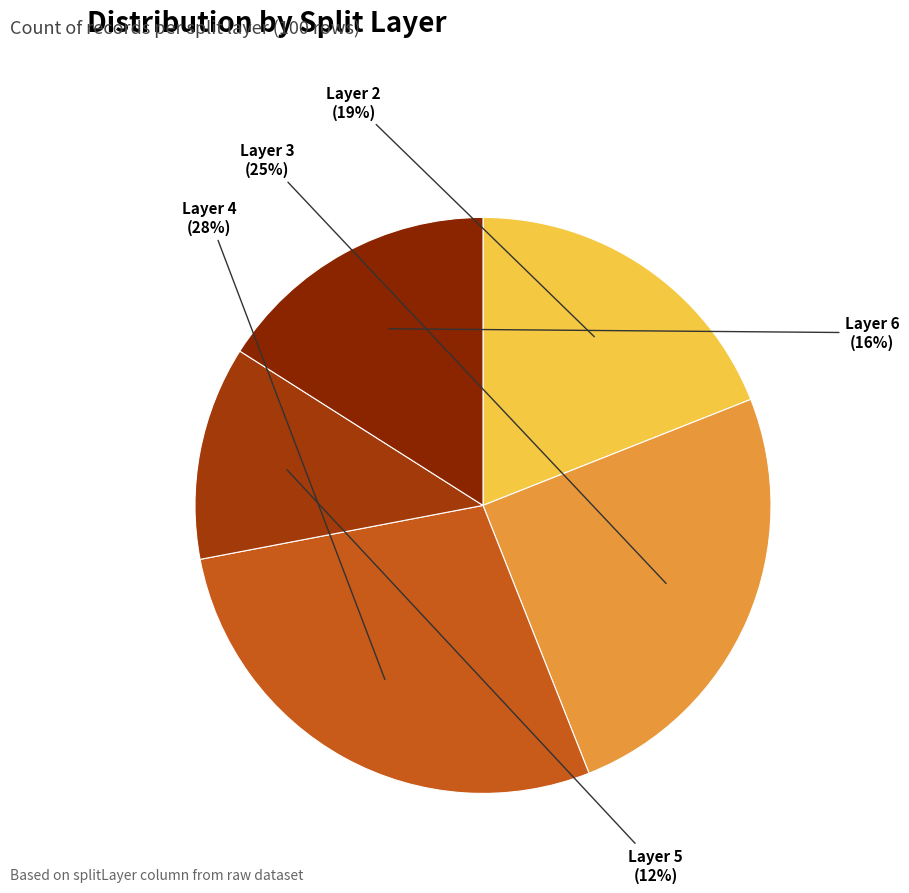

Is it true that Layer 5 is 12% of the pie?

True